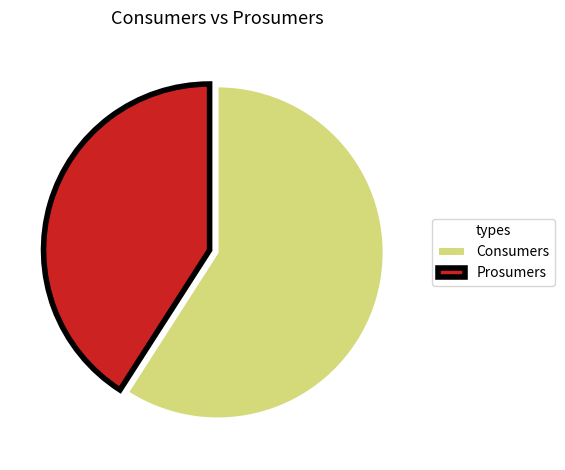

Is Prosumers the majority of the pie?

No